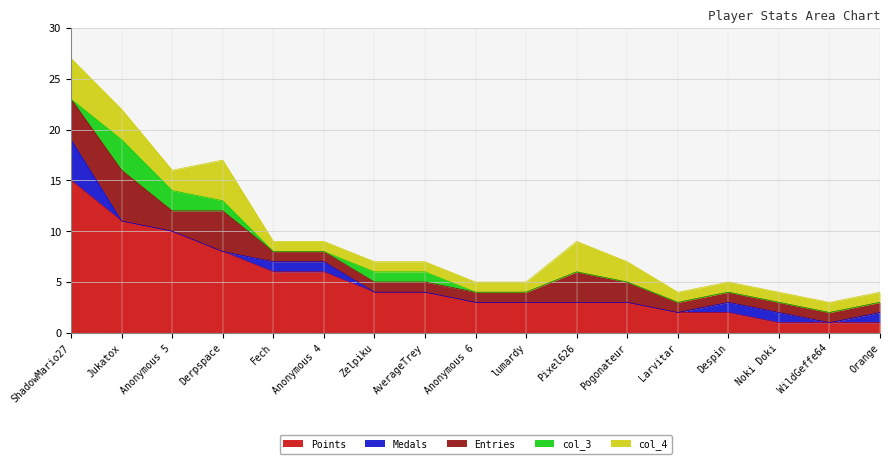

What is the label of the 6th point from the right?

Pogonateur